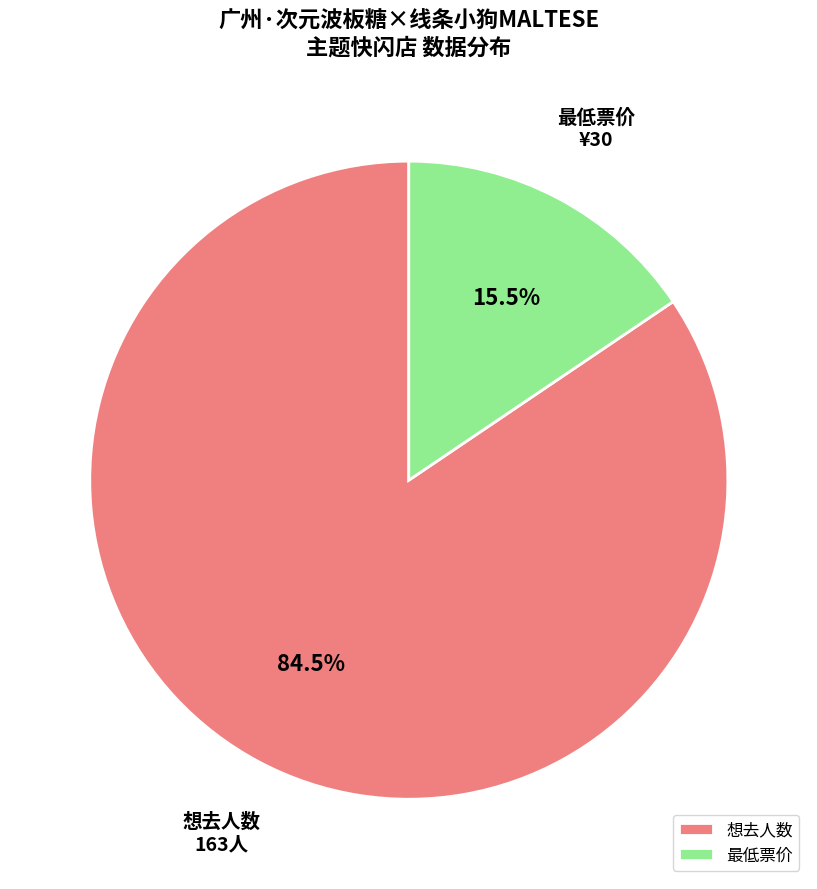

To the nearest percent, what is the difference between the 想去人数 and 最低票价 slice percentages?

69%